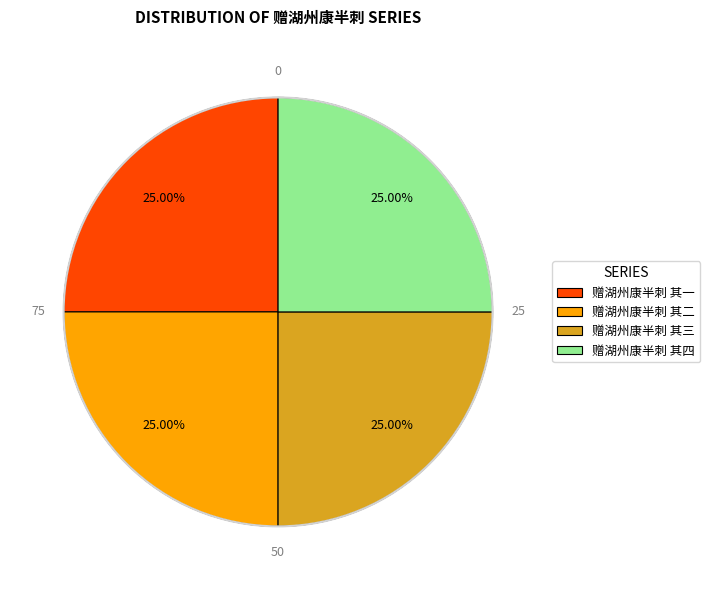

The 赠湖州康半刺 其二 slice represents 25% of the pie. True or false?

True